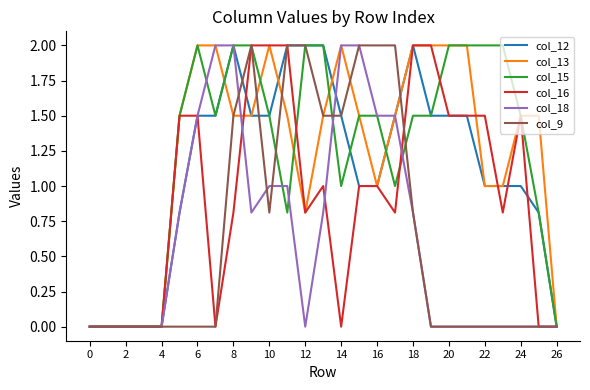

Which series has the largest total across all categories?

col_15